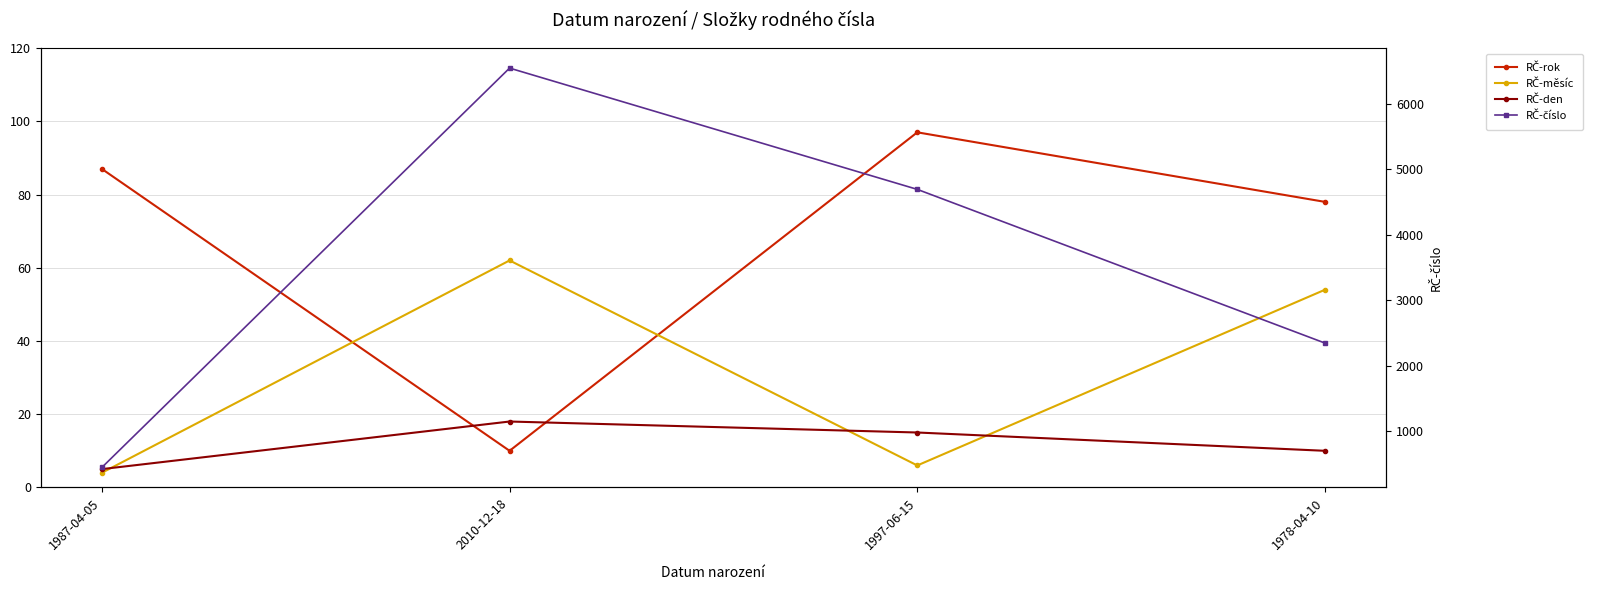

What is the sum of all RČ-měsíc values?

126